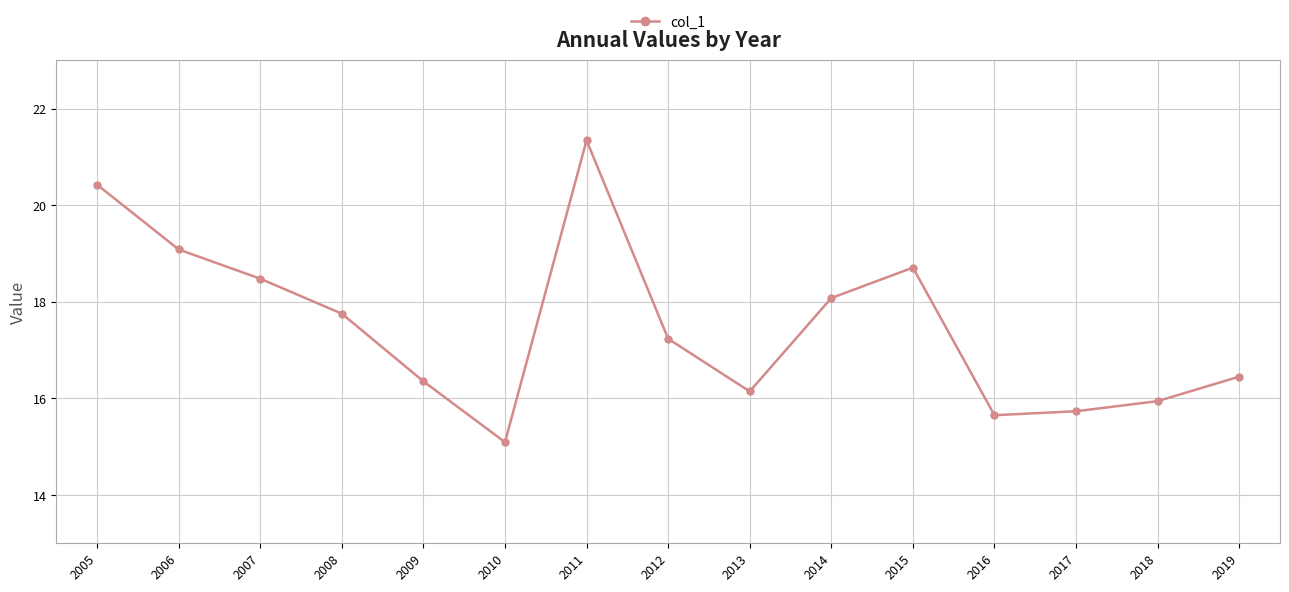

The chart shows a value of 16.1 at 2013. True or false?

True